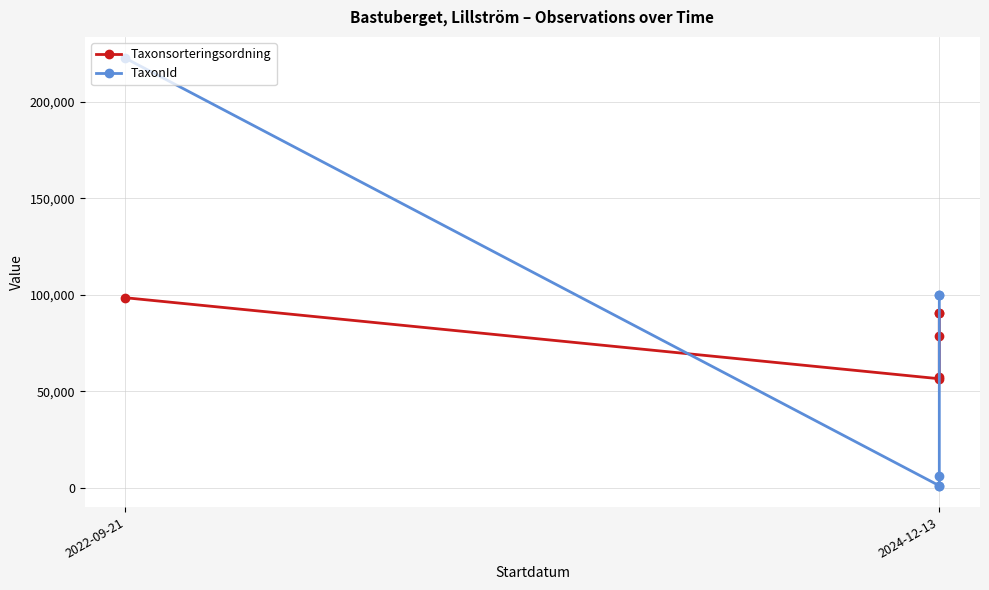

List the series in order of their peak value, highest first.

TaxonId, Taxonsorteringsordning